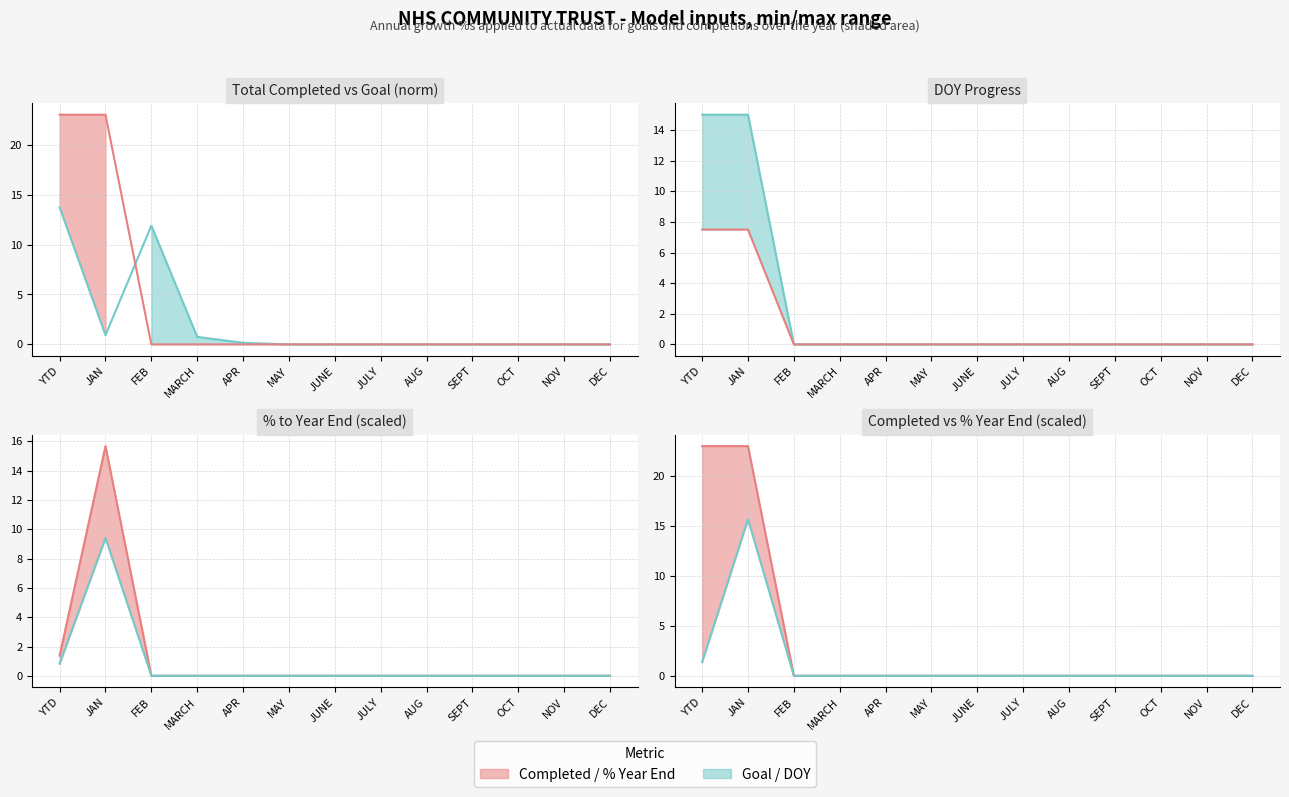

What is the difference between the maximum and minimum values in the DOY (lower bound) (line) series?

7.5